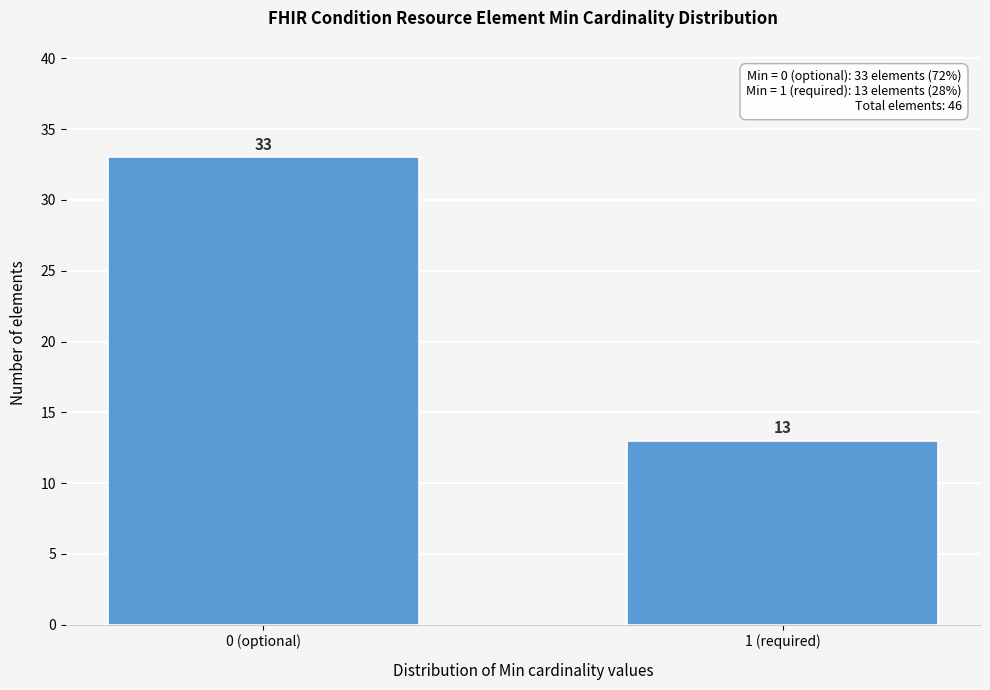

Reading left to right, transcribe all the data shown in this chart.

0 (optional)=33	1 (required)=13